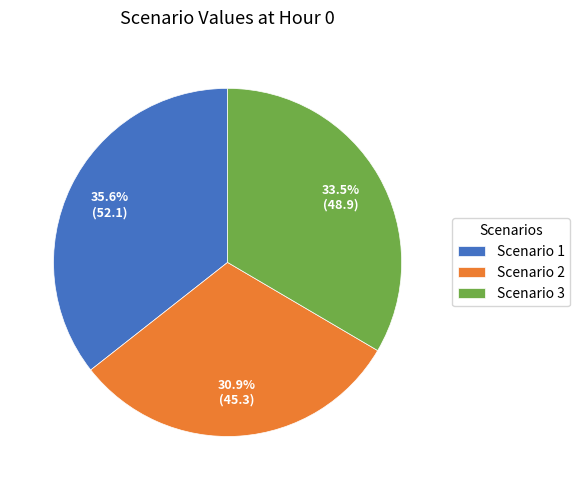

The Scenario 1 slice represents 36% of the pie. True or false?

True